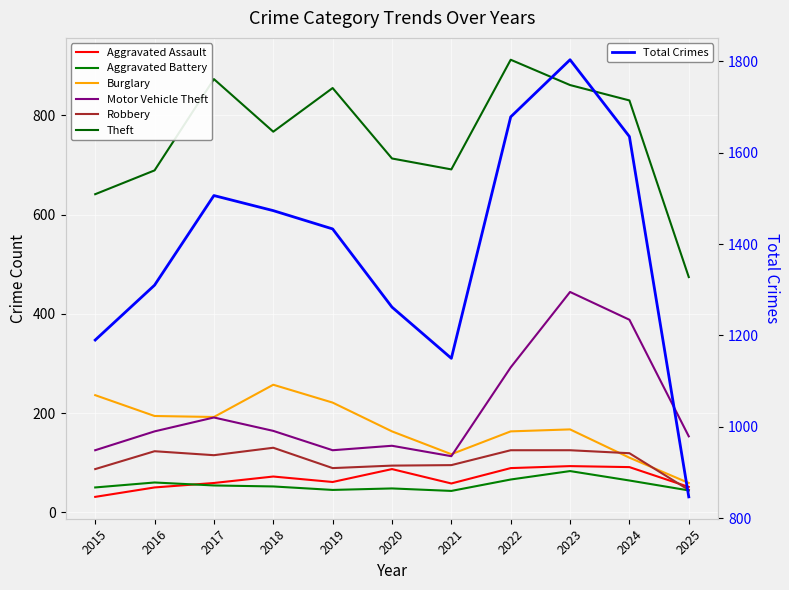

What is the average value of the Robbery series?

104